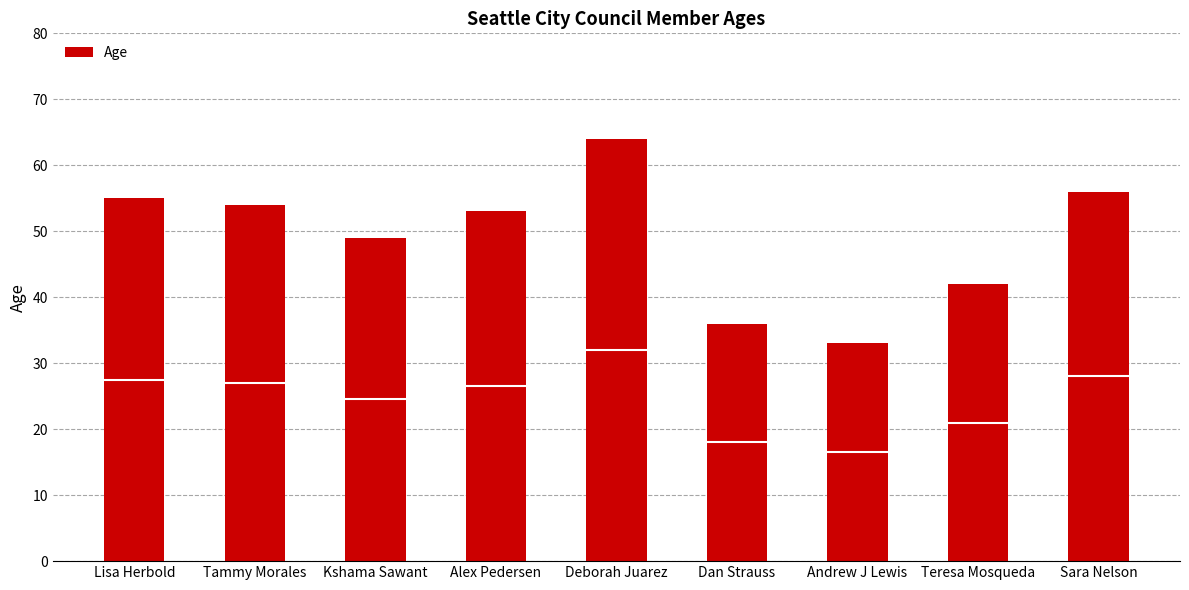

Reading left to right, transcribe all the data shown in this chart.

Lisa Herbold=55	Tammy Morales=54	Kshama Sawant=49	Alex Pedersen=53	Deborah Juarez=64	Dan Strauss=36	Andrew J Lewis=33	Teresa Mosqueda=42	Sara Nelson=56